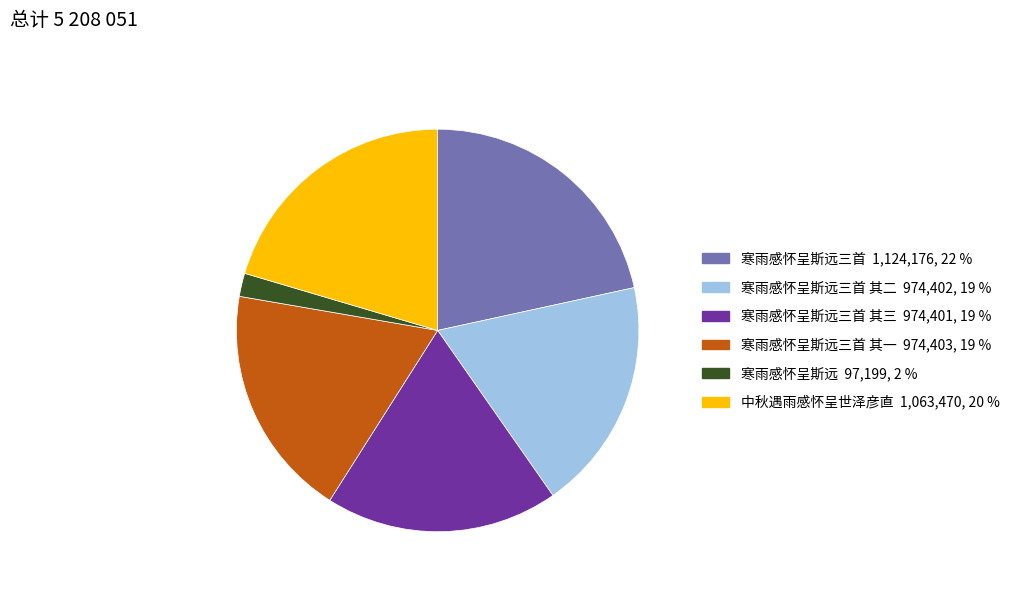

Does any single category account for the majority?

No